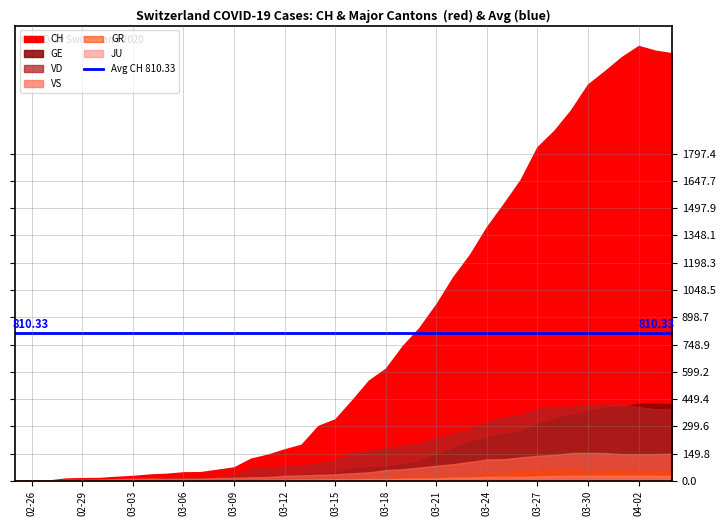

How many distinct data groups are displayed?

6